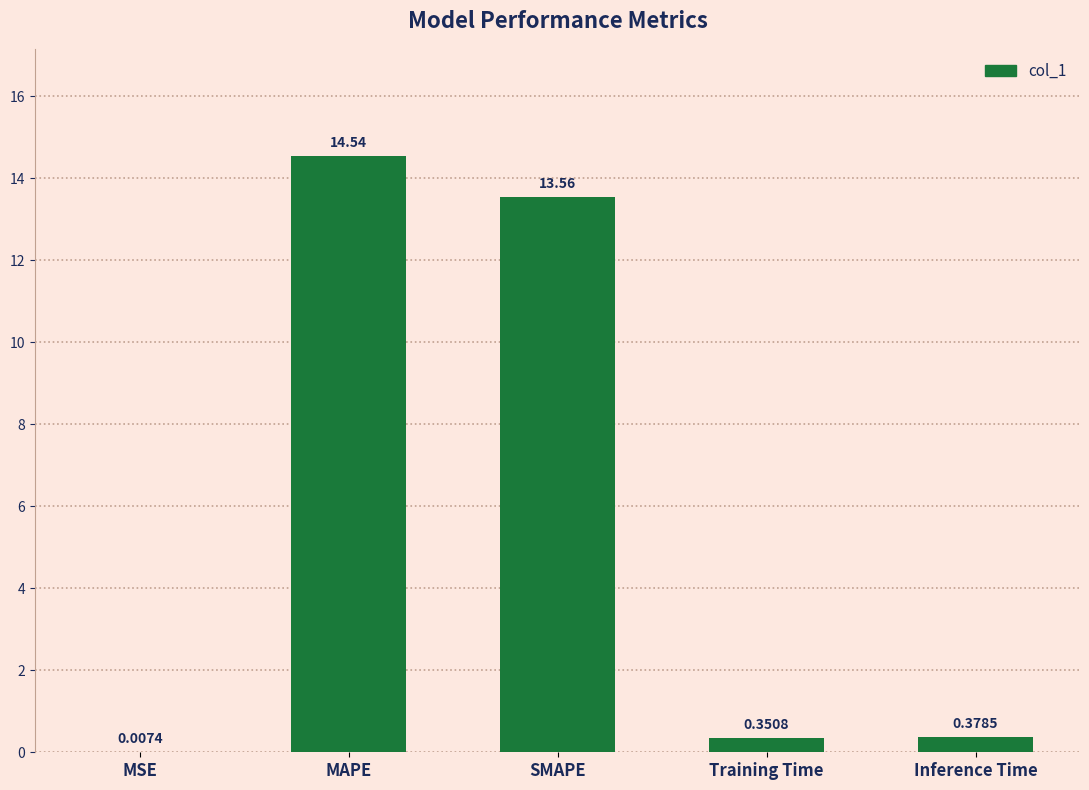

Which has a higher value, MSE or SMAPE?

SMAPE